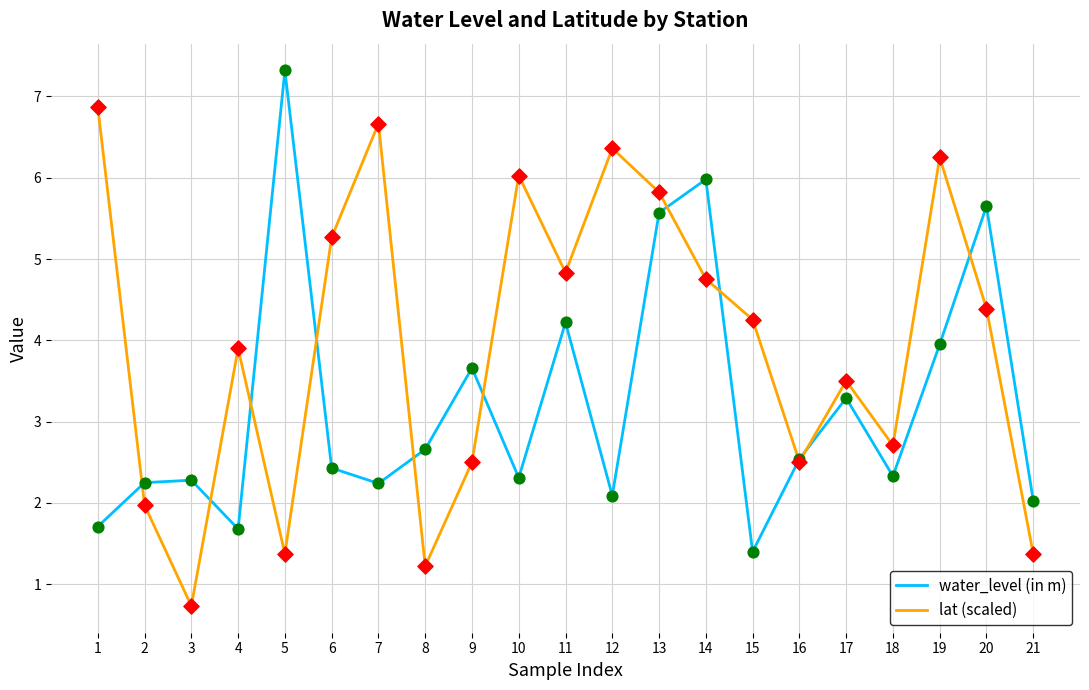

What are all the series names shown in the legend?

water_level (in m), lat (scaled)